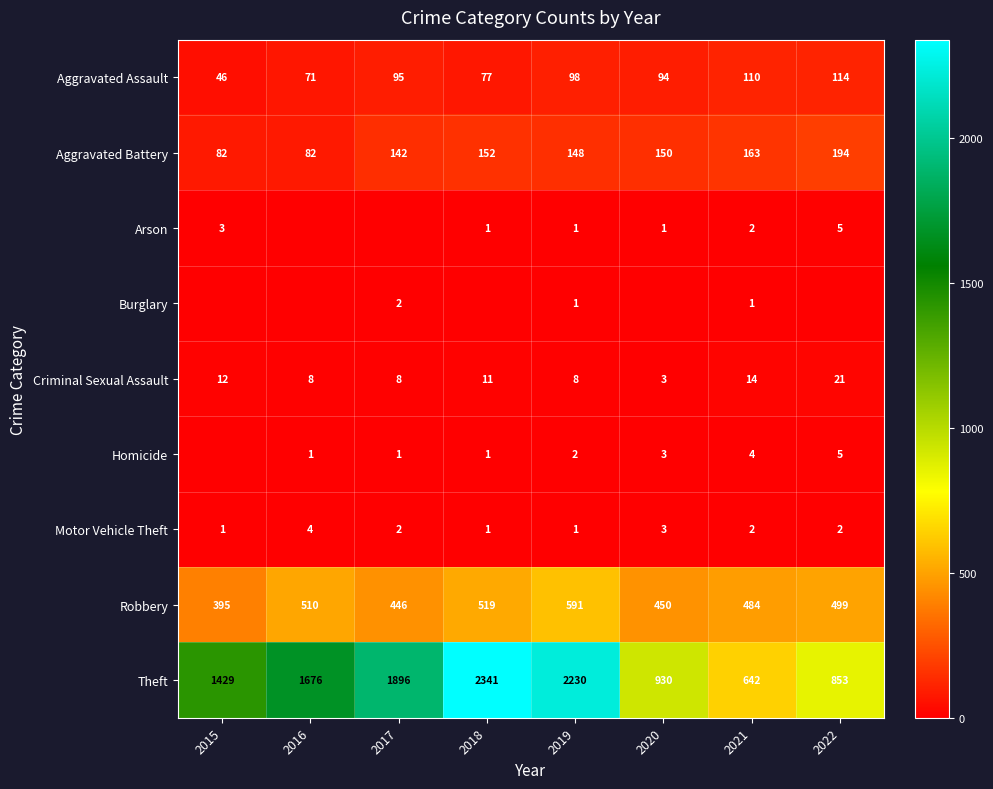

The Arson series shows 2 at 2021. True or false?

True